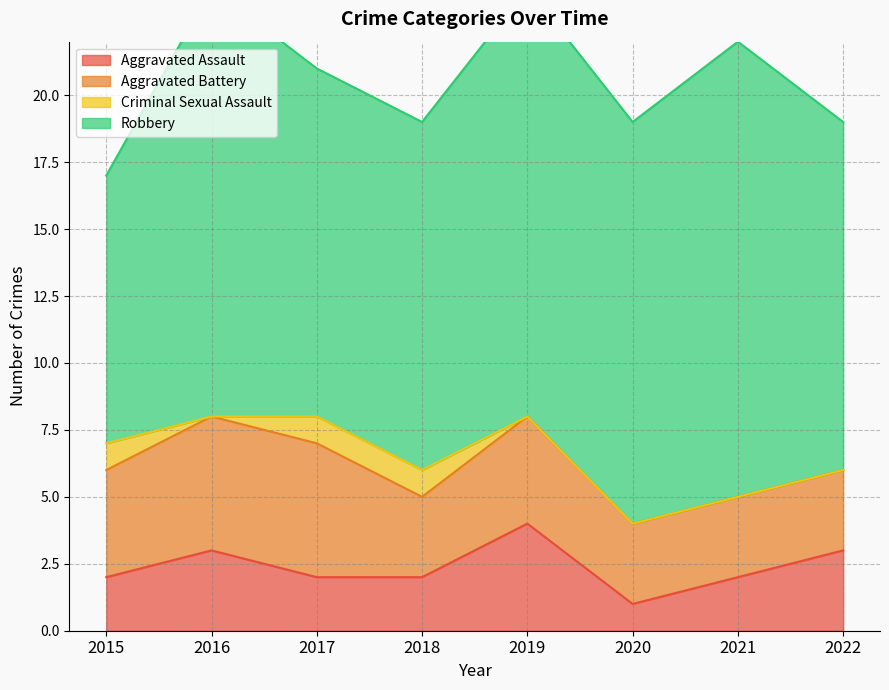

What is the approximate value of Criminal Sexual Assault at 2017?

1